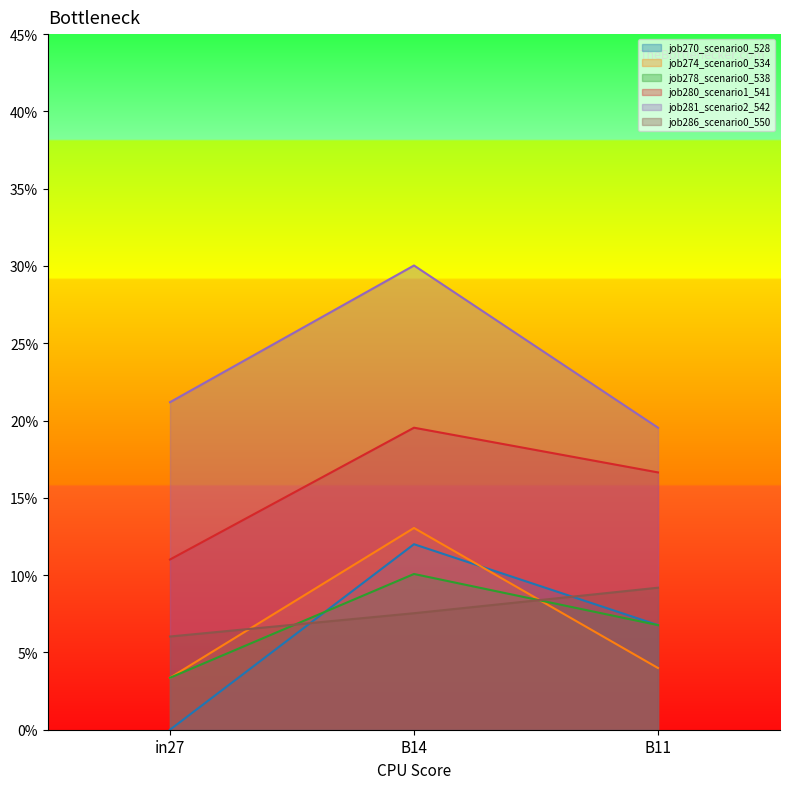

What is the highest value of the job270_scenario0_528 series?

0.1